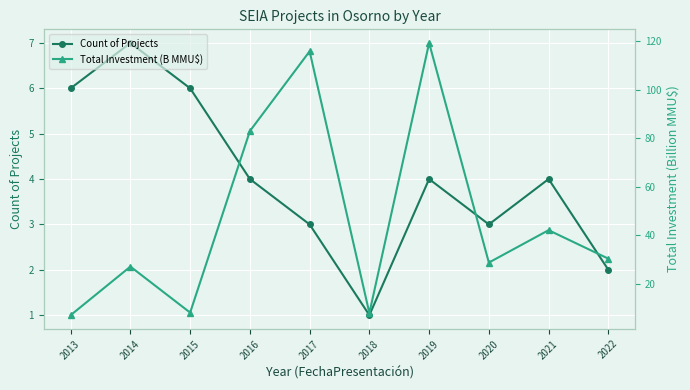

Rank the series at 2022 from highest to lowest value.

Total Investment (B MMU$), Count of Projects